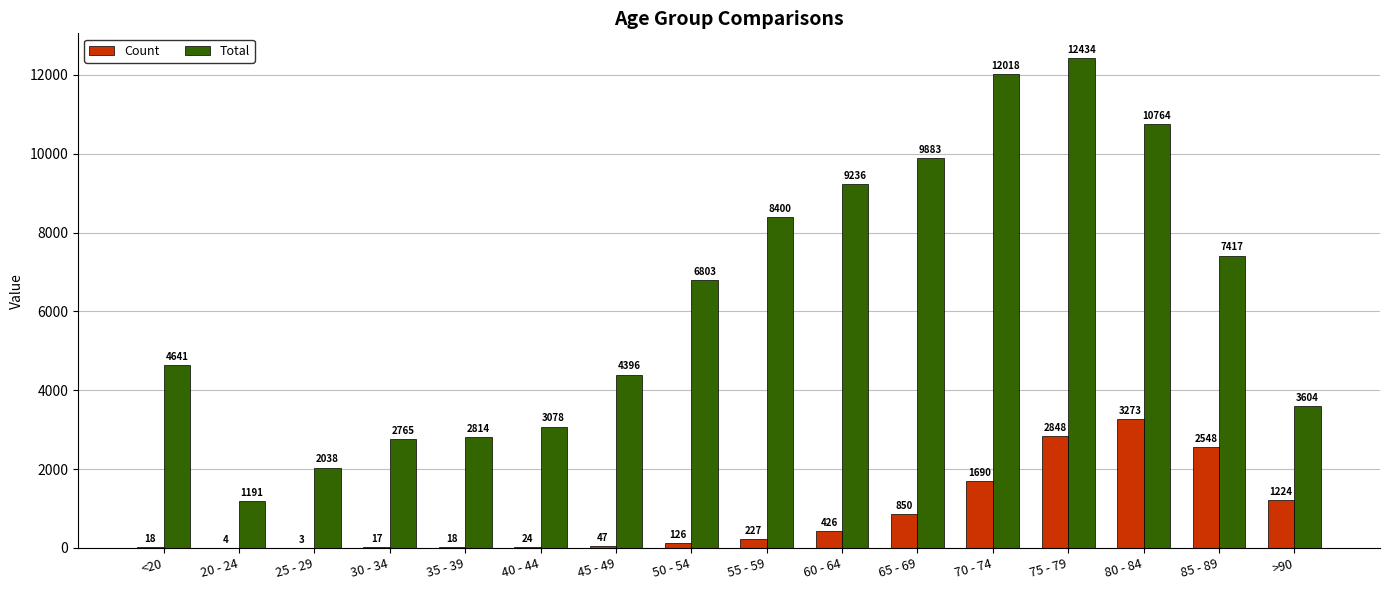

Reading left to right, extract all data points from this chart.

Count: <20=18	20 - 24=4	25 - 29=3	30 - 34=17	35 - 39=18	40 - 44=24	45 - 49=47	50 - 54=126	55 - 59=227	60 - 64=426	65 - 69=850	70 - 74=1690	75 - 79=2848	80 - 84=3273	85 - 89=2548	>90=1224
Total: <20=4641	20 - 24=1191	25 - 29=2038	30 - 34=2765	35 - 39=2814	40 - 44=3078	45 - 49=4396	50 - 54=6803	55 - 59=8400	60 - 64=9236	65 - 69=9883	70 - 74=12018	75 - 79=12434	80 - 84=10764	85 - 89=7417	>90=3604